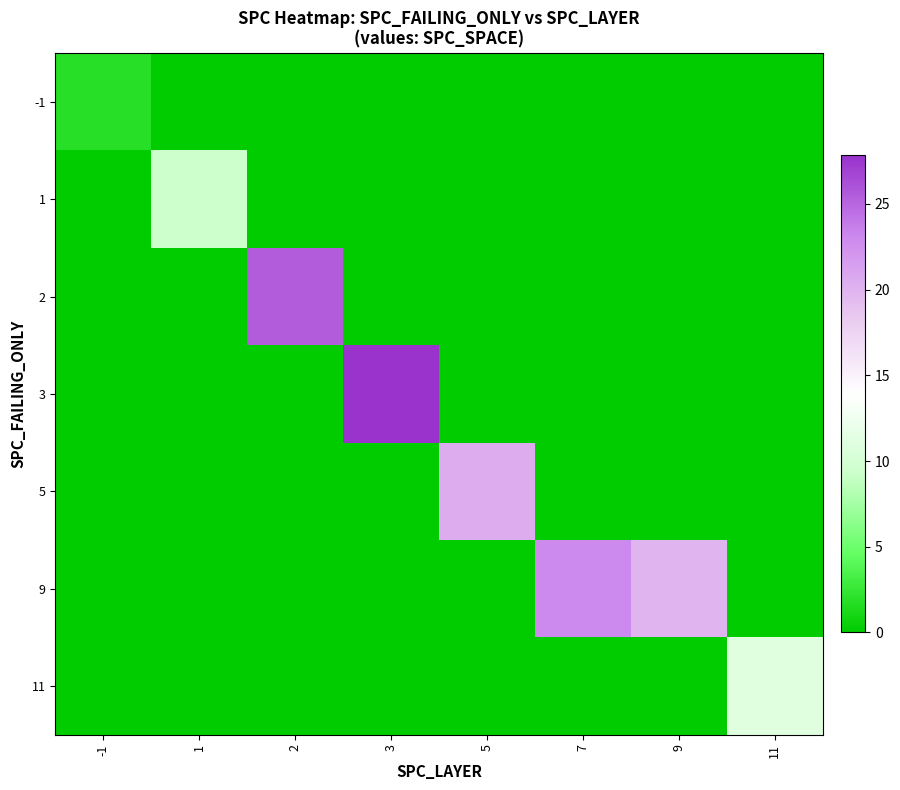

Reading left to right, extract all data points from this chart.

-1: -1=1.8	1=0.0	2=0.0	3=0.0	5=0.0	7=0.0	9=0.0	11=0.0
1: -1=0.0	1=9.3	2=0.0	3=0.0	5=0.0	7=0.0	9=0.0	11=0.0
2: -1=0.0	1=0.0	2=25.5	3=0.0	5=0.0	7=0.0	9=0.0	11=0.0
3: -1=0.0	1=0.0	2=0.0	3=27.8	5=0.0	7=0.0	9=0.0	11=0.0
5: -1=0.0	1=0.0	2=0.0	3=0.0	5=20.5	7=0.0	9=0.0	11=0.0
9: -1=0.0	1=0.0	2=0.0	3=0.0	5=0.0	7=23.0	9=20.0	11=0.0
11: -1=0.0	1=0.0	2=0.0	3=0.0	5=0.0	7=0.0	9=0.0	11=11.0